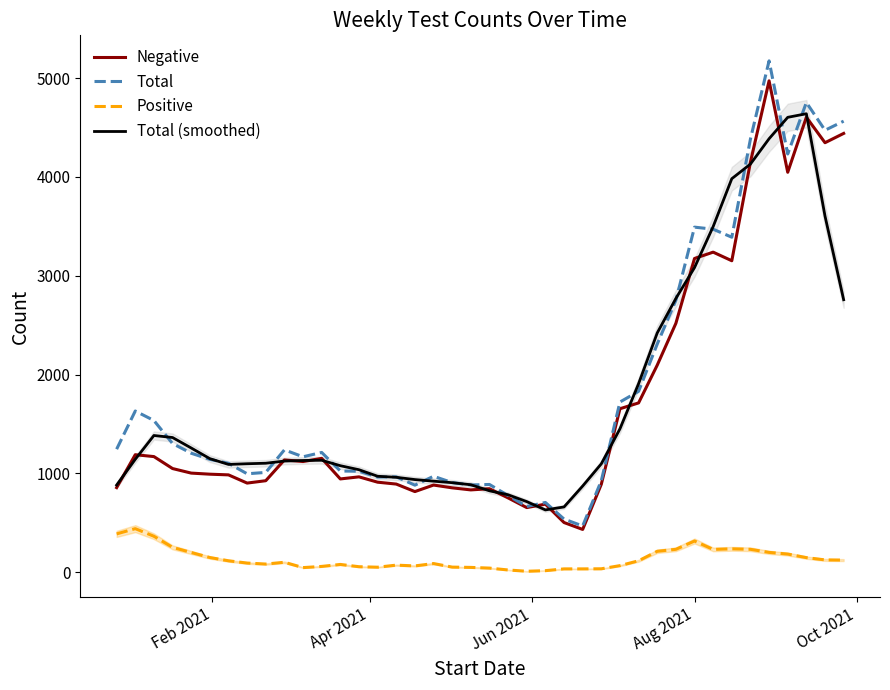

List the series in order of their peak value, lowest first.

Positive, Total (smoothed), Negative, Total